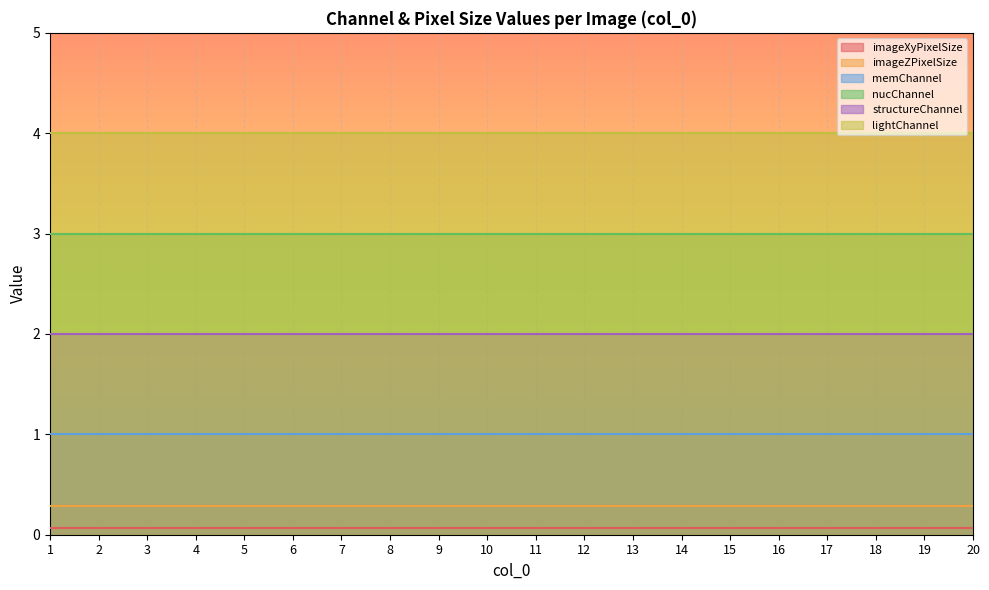

What is the maximum value shown in the chart?

4.0